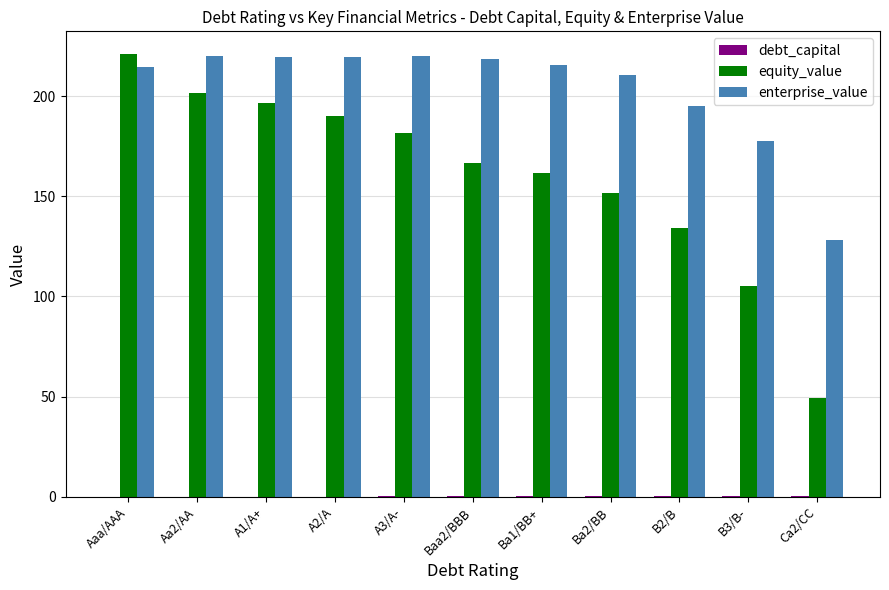

What is the maximum value shown in the chart?

221.2